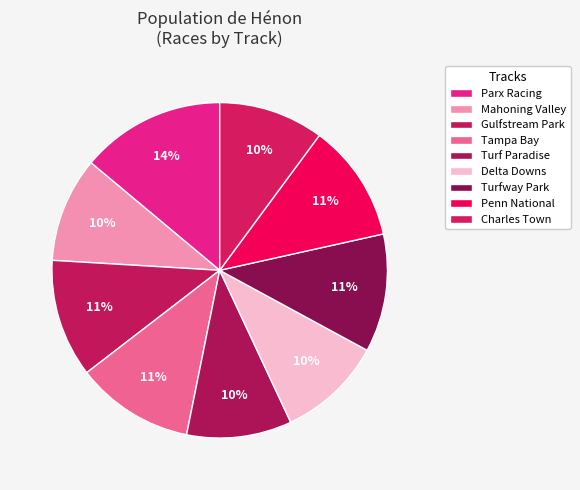

Count the number of slices in the pie.

9